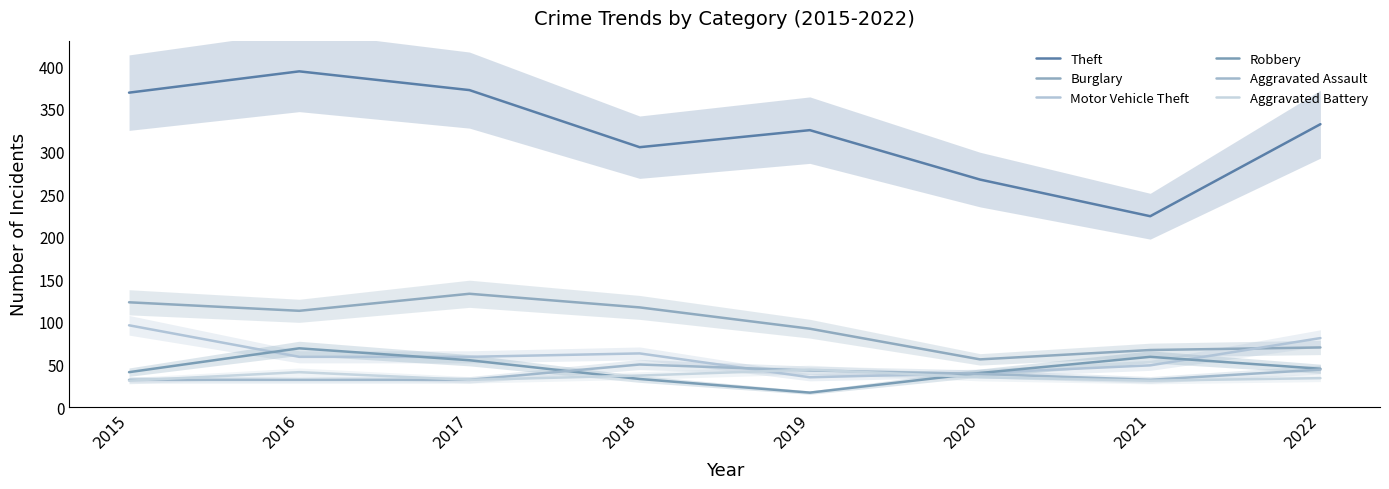

At how many categories does at least one series exceed 61?

8